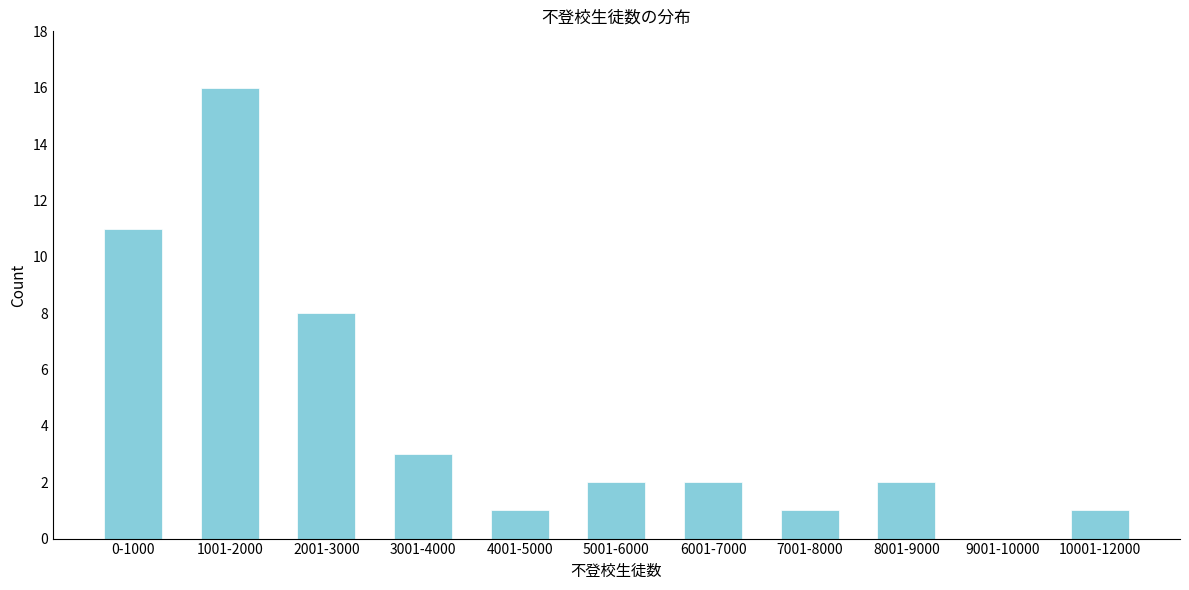

Reading left to right, extract all data points from this chart.

0-1000=11	1001-2000=16	2001-3000=8	3001-4000=3	4001-5000=1	5001-6000=2	6001-7000=2	7001-8000=1	8001-9000=2	9001-10000=0	10001-12000=1